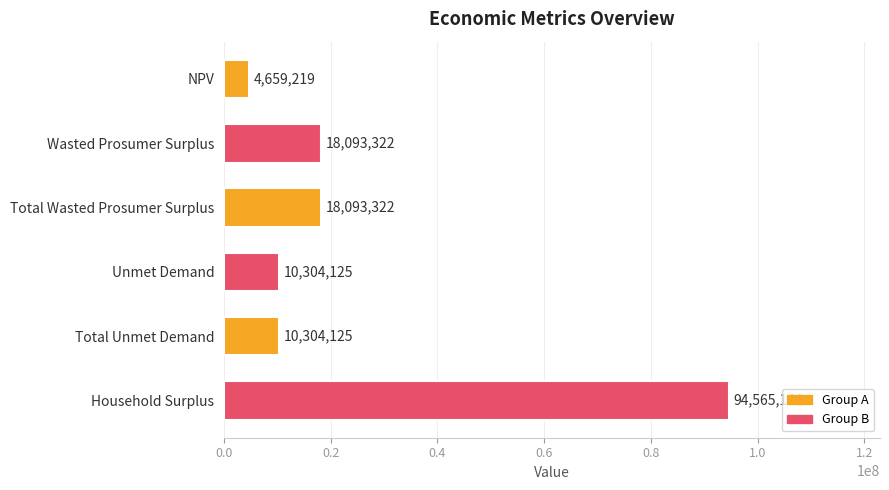

True or false: the data shows 4659218.9 at NPV.

True